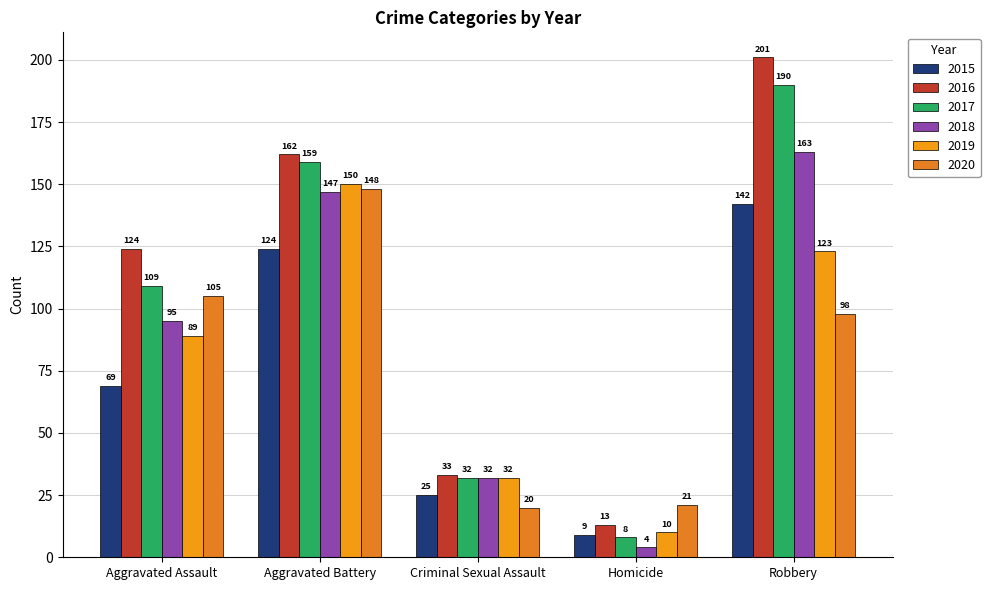

Is it true that 2016 equals 302 at Robbery?

False